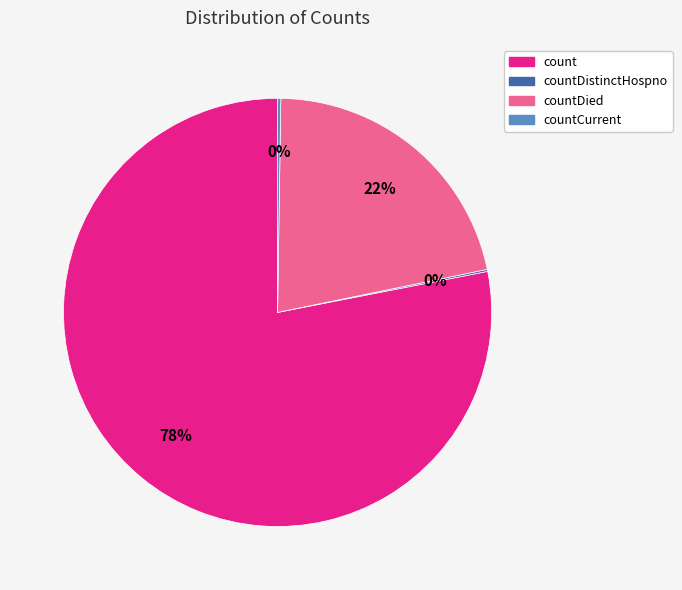

Is it true that count is 88% of the pie?

False